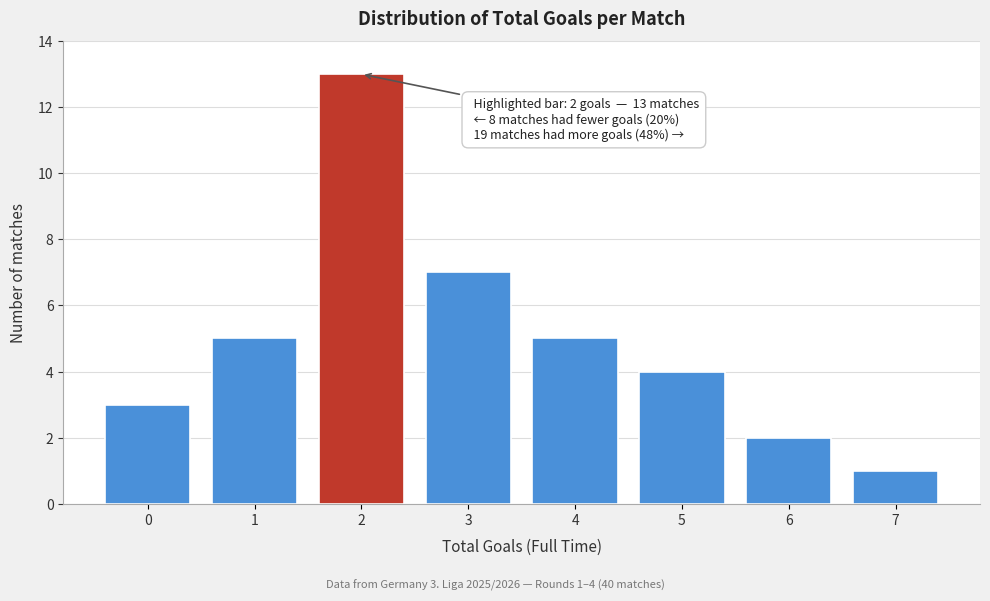

Reading left to right, list all the values displayed in this chart.

0=3	1=5	2=13	3=7	4=5	5=4	6=2	7=1